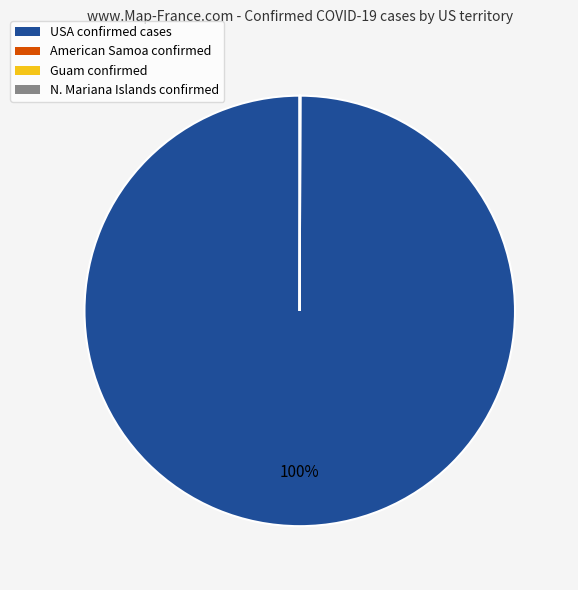

Is there a majority slice in this chart?

Yes